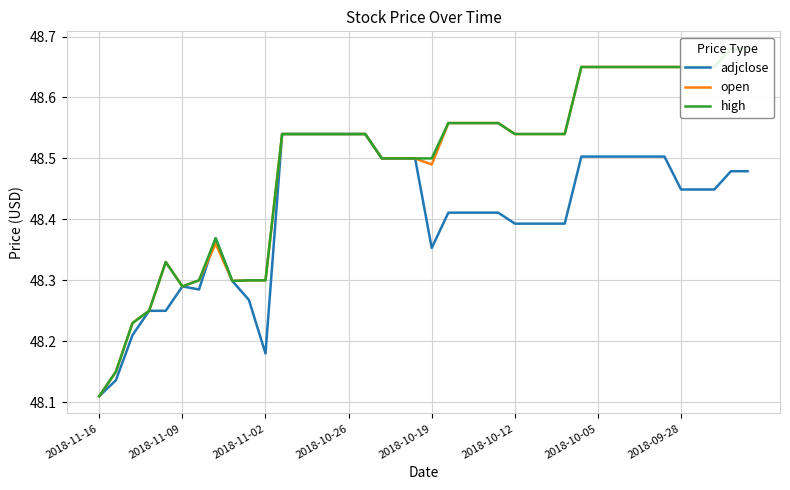

Reading right to left, what are all the values shown in this chart?

adjclose: 48.5	48.5	48.4	48.4	48.4	48.5	48.5	48.5	48.5	48.5	48.5	48.4	48.4	48.4	48.4	48.4	48.4	48.4	48.4	48.4	48.5	48.5	48.5	48.5	48.5	48.5	48.5	48.5	48.5	48.2	48.3	48.3	48.4	48.3	48.3	48.2	48.2	48.2	48.1	48.1
open: 48.7	48.7	48.6	48.6	48.6	48.6	48.6	48.6	48.6	48.6	48.6	48.5	48.5	48.5	48.5	48.6	48.6	48.6	48.6	48.5	48.5	48.5	48.5	48.5	48.5	48.5	48.5	48.5	48.5	48.3	48.3	48.3	48.4	48.3	48.3	48.3	48.2	48.2	48.1	48.1
high: 48.7	48.7	48.6	48.6	48.6	48.6	48.6	48.6	48.6	48.6	48.6	48.5	48.5	48.5	48.5	48.6	48.6	48.6	48.6	48.5	48.5	48.5	48.5	48.5	48.5	48.5	48.5	48.5	48.5	48.3	48.3	48.3	48.4	48.3	48.3	48.3	48.2	48.2	48.1	48.1